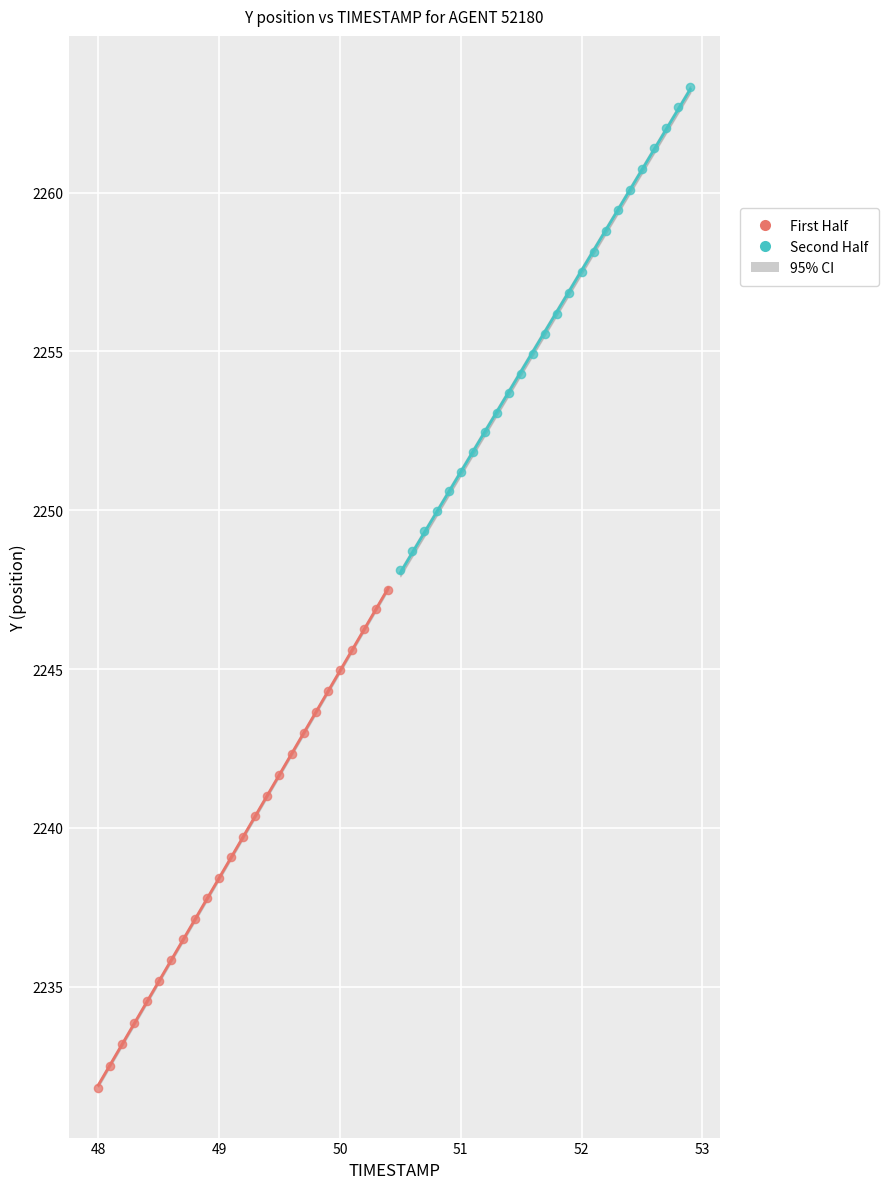

Which series contains the highest Y value?

Second Half